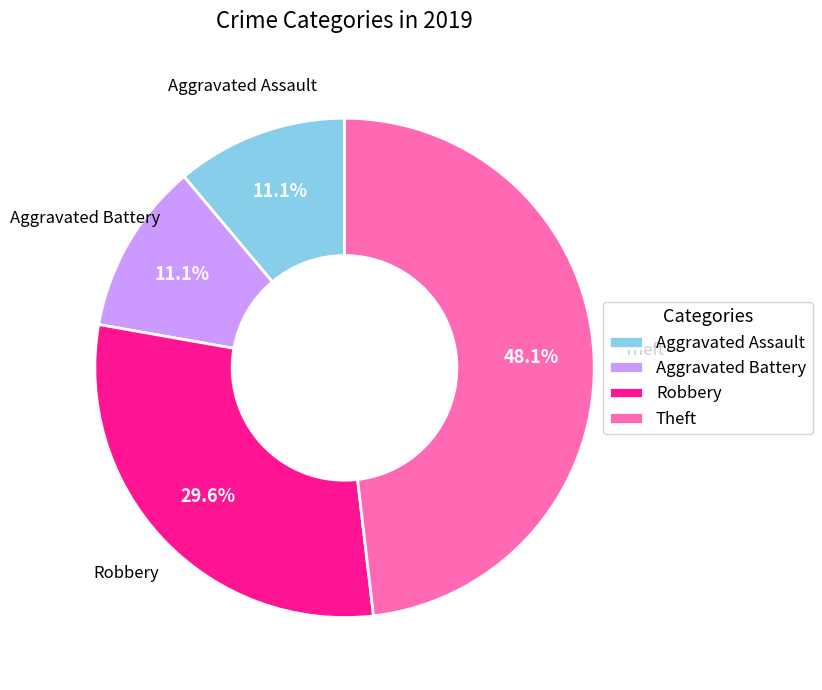

To the nearest percent, what is the difference between the largest and smallest slice percentages?

37%